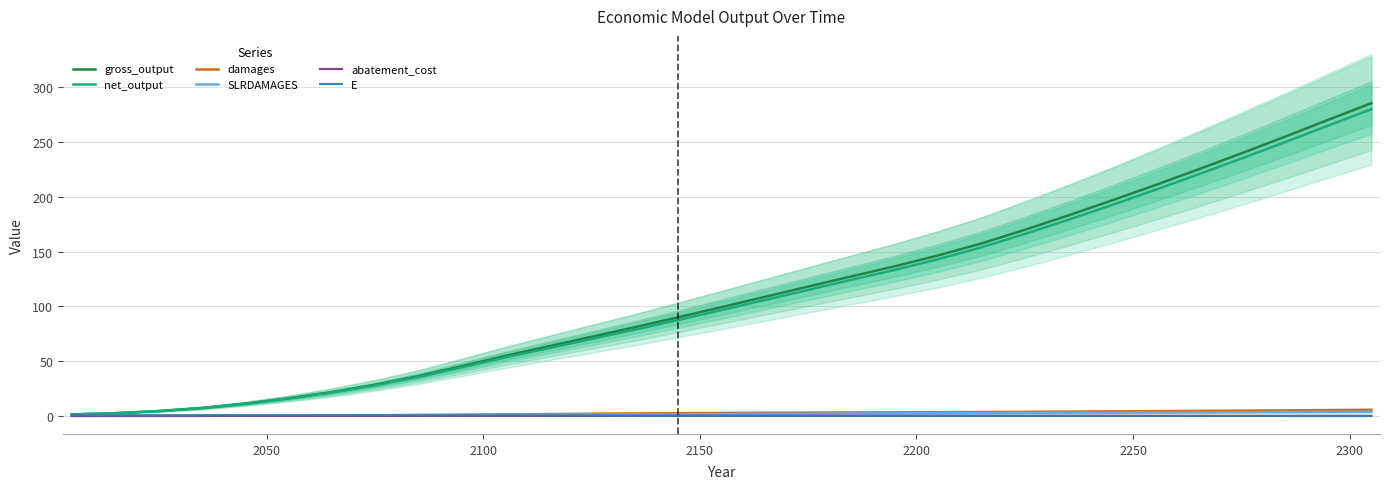

How many positive values does the SLRDAMAGES series have?

30